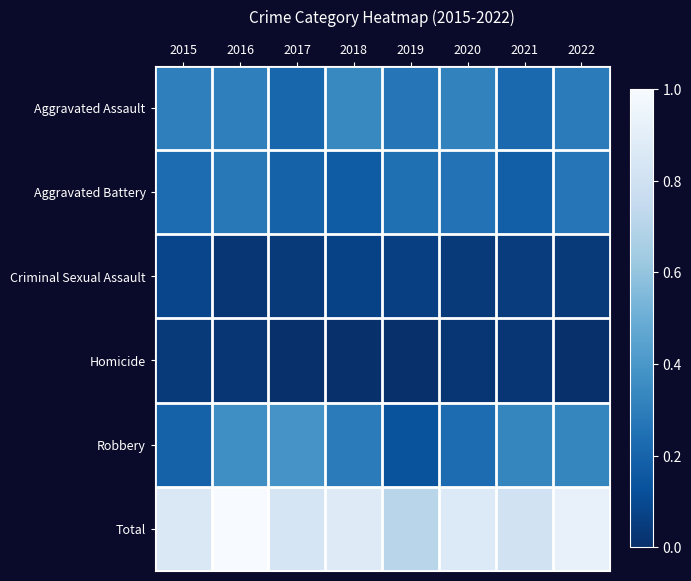

How many data points does each series have?

8